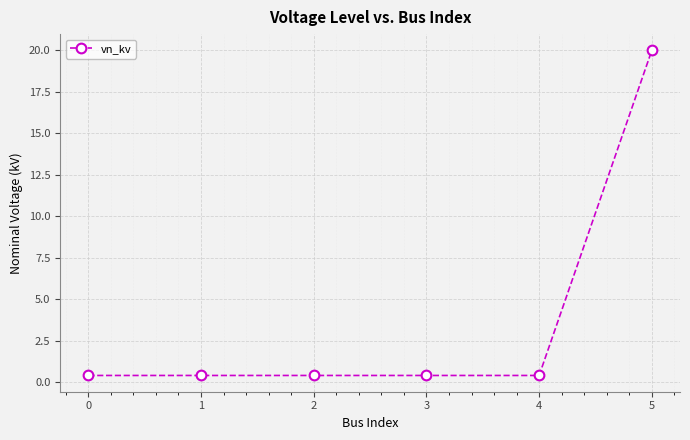

The value at 0 is 0.4. True or false?

True